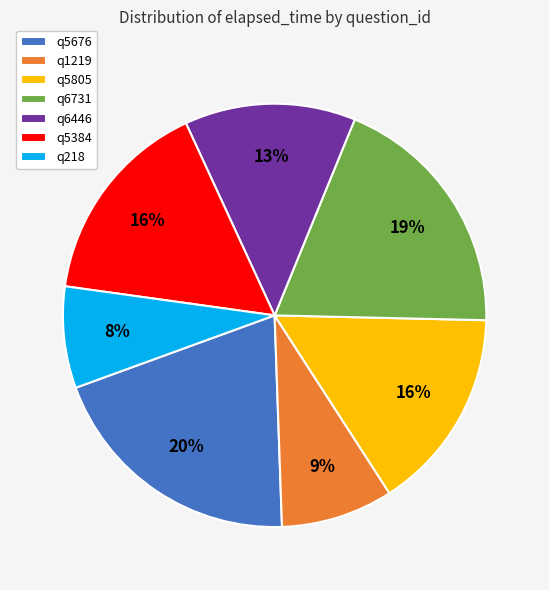

Which category has the biggest portion of the pie?

q5676